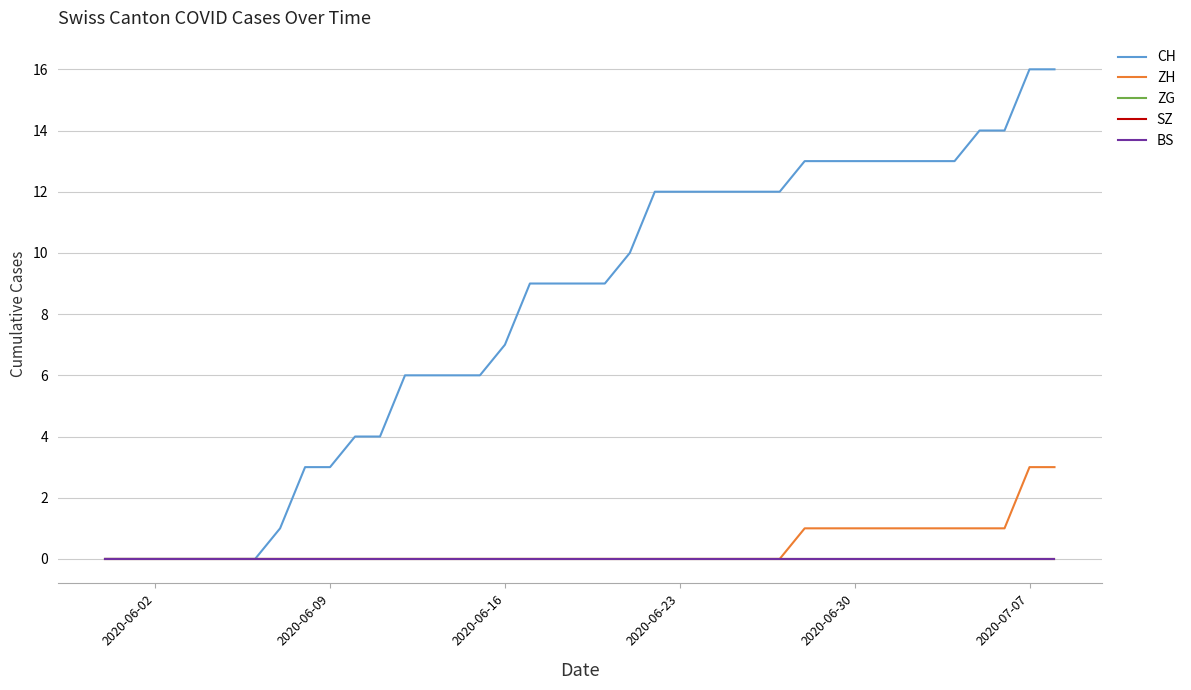

Is this an area chart (filled region under the line)?

No